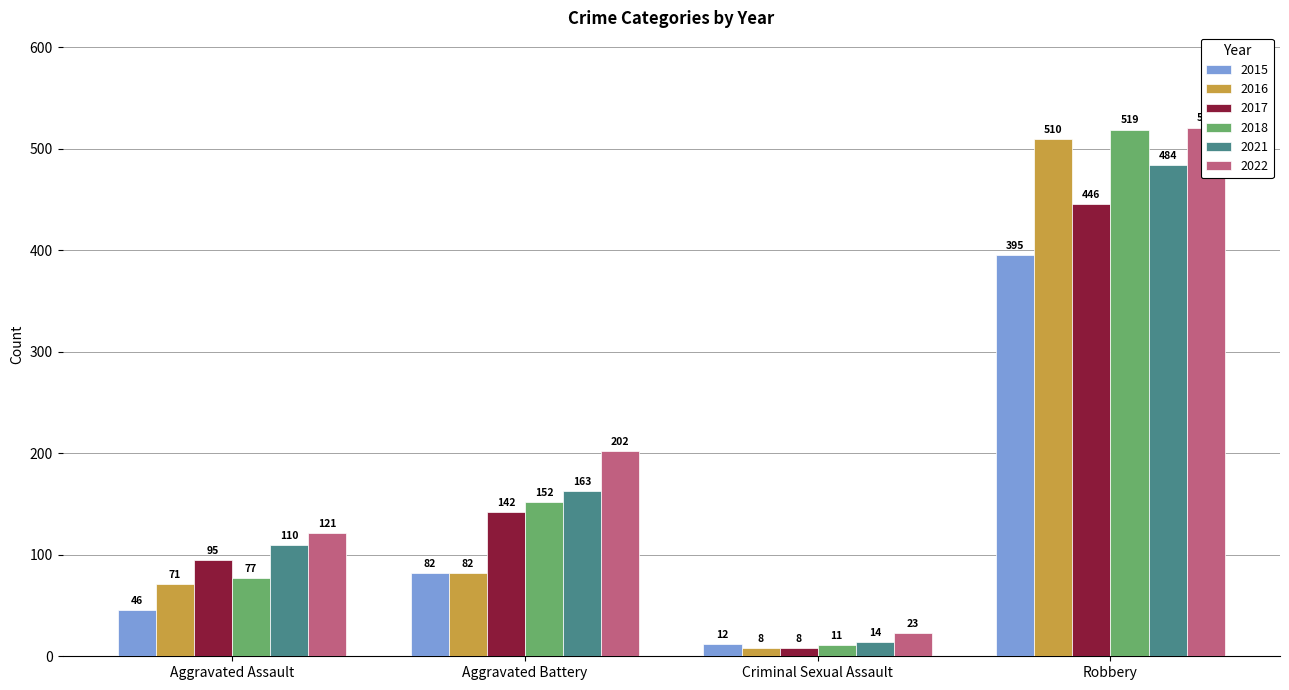

Which series has the largest total across all categories?

2022